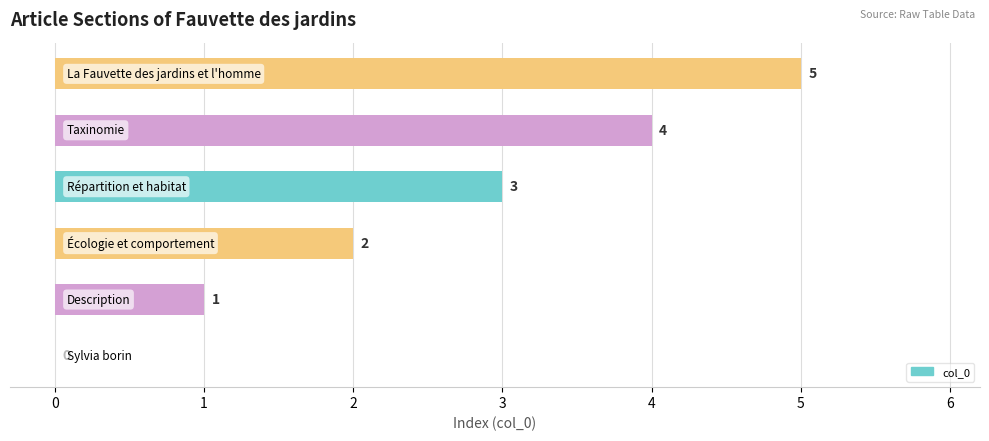

How many values are between 1 and 4?

4